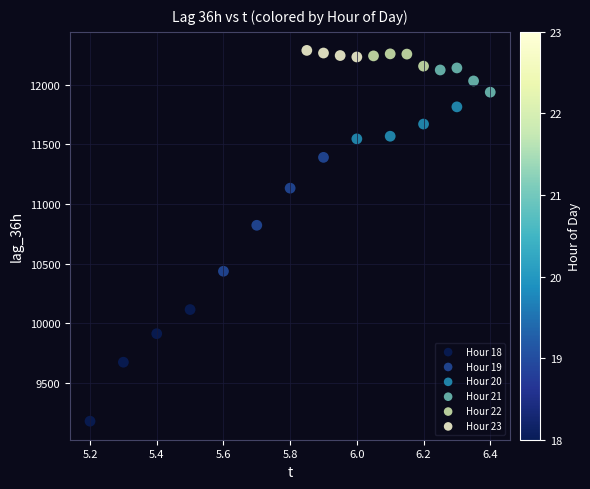

Which series reaches the minimum Y coordinate?

Hour 18